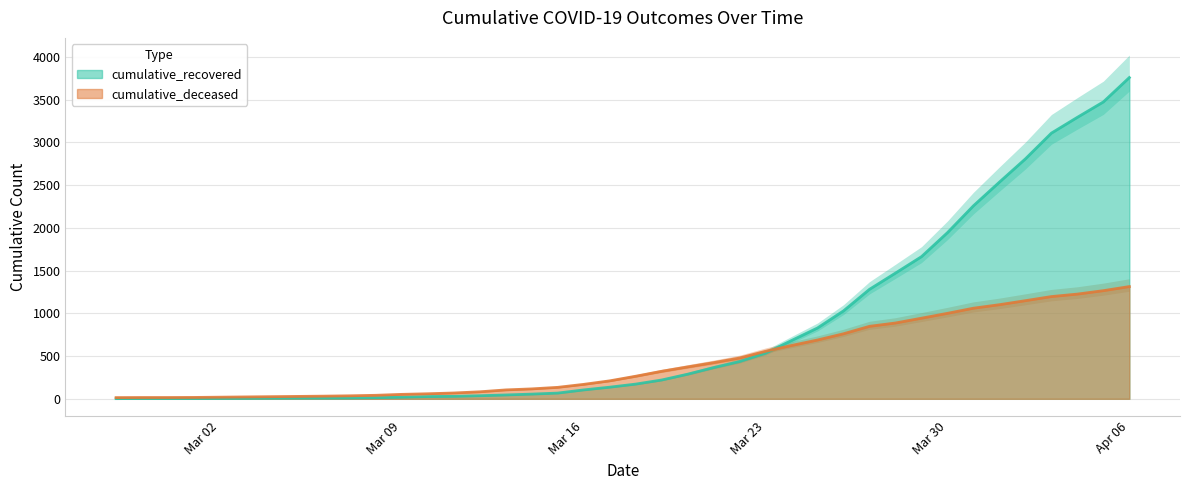

Between 2020-02-27 and 2020-03-26, which series saw the biggest shift?

cumulative_recovered